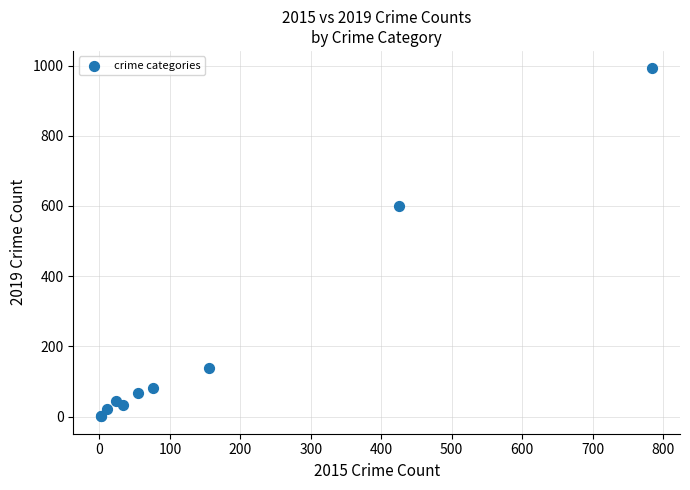

What Y value in the scatter plot is closest to 496?

600